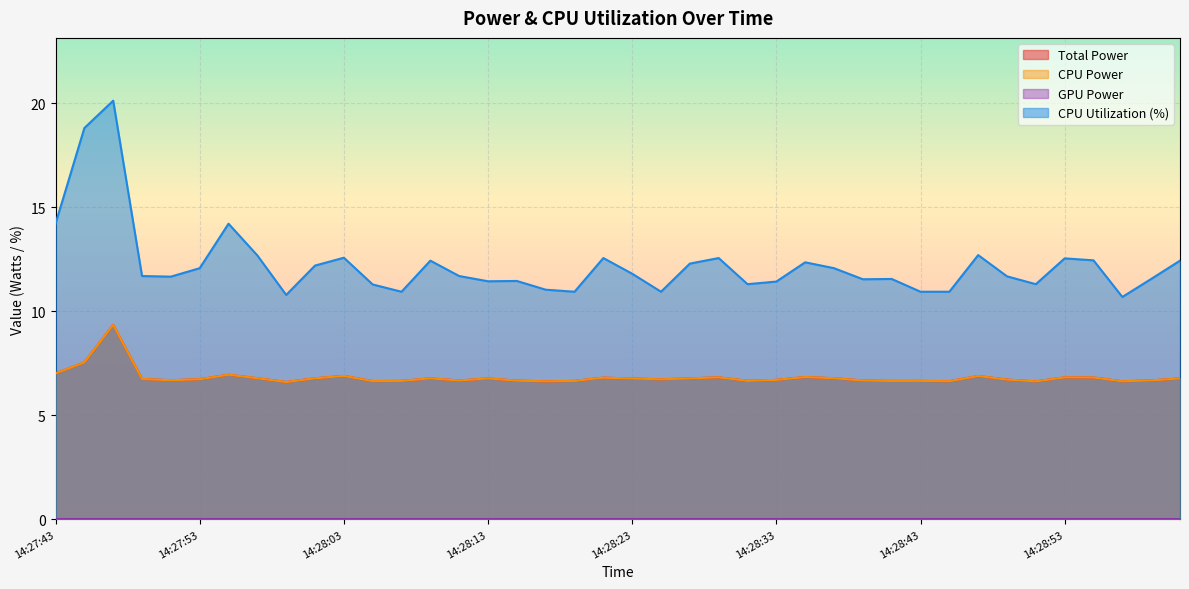

True or false: CPU Utilization and Total Power cross at least once.

False